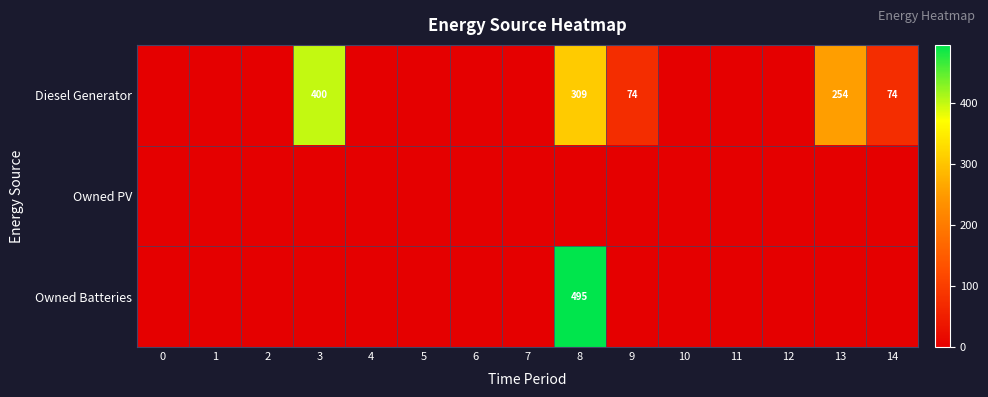

Which series has the widest spread of values?

Owned Batteries